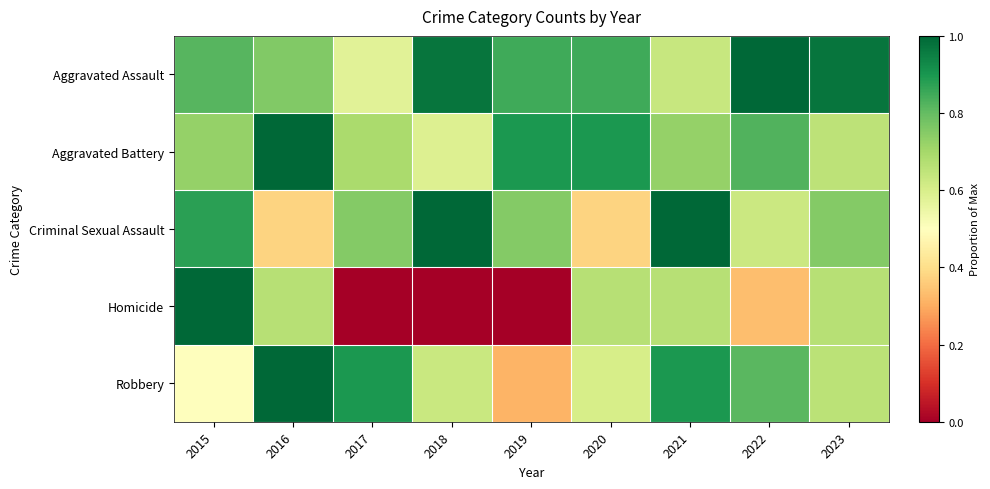

Which series has the widest spread of values?

Homicide